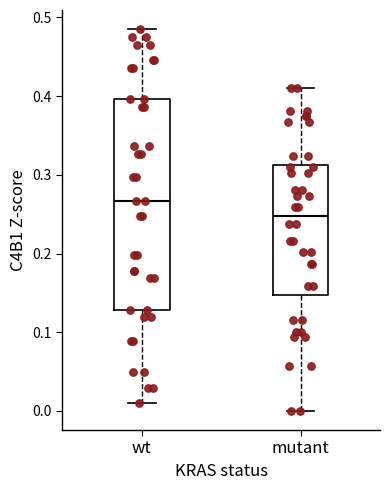

Reading left to right, read every box against the y-axis: the position of its median line, the range the box covers, and the ends of its whiskers. The values are not printed on the chart, so give them approximately, as read against the axis.

wt: median 0.27, box 0.13 to 0.40, whiskers 0.01 to 0.49
mutant: median 0.25, box 0.15 to 0.31, whiskers 0.00 to 0.41